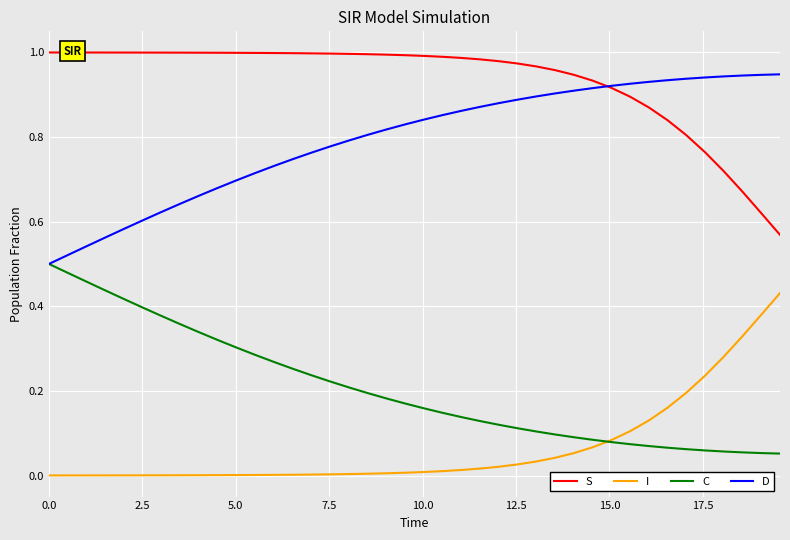

Rank the series by their maximum value, from highest to lowest.

S, D, C, I